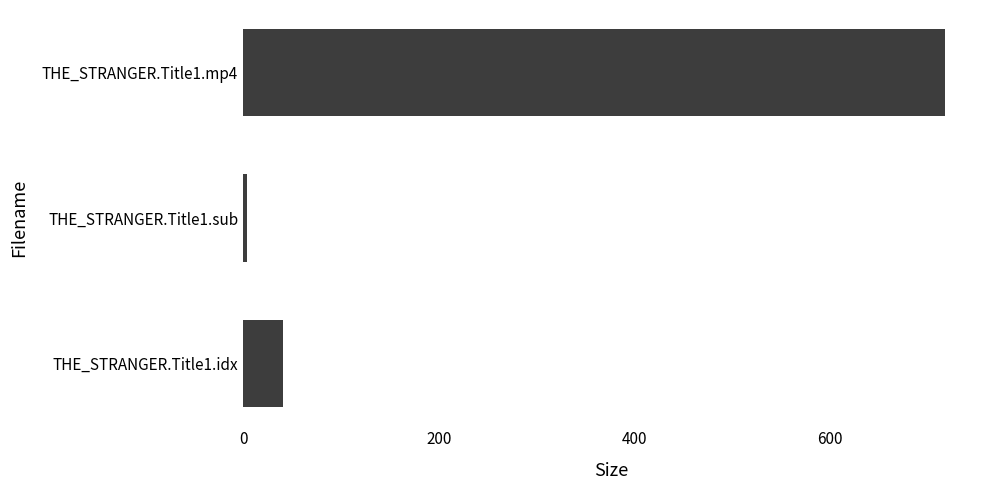

At which label is the value closest to 360?

THE_STRANGER.Title1.idx